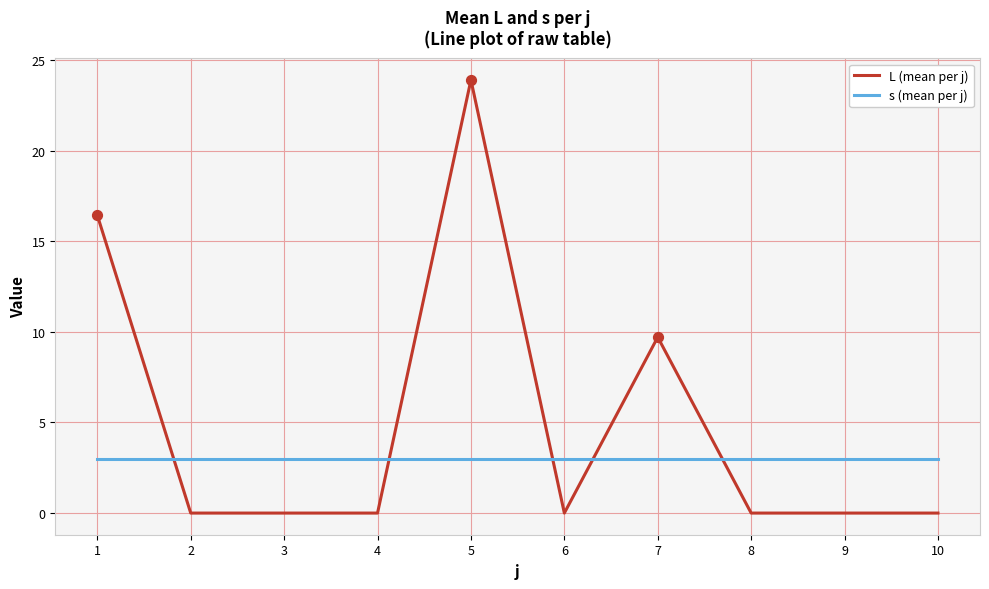

What are all the series names shown in the legend?

L (mean per j), s (mean per j)